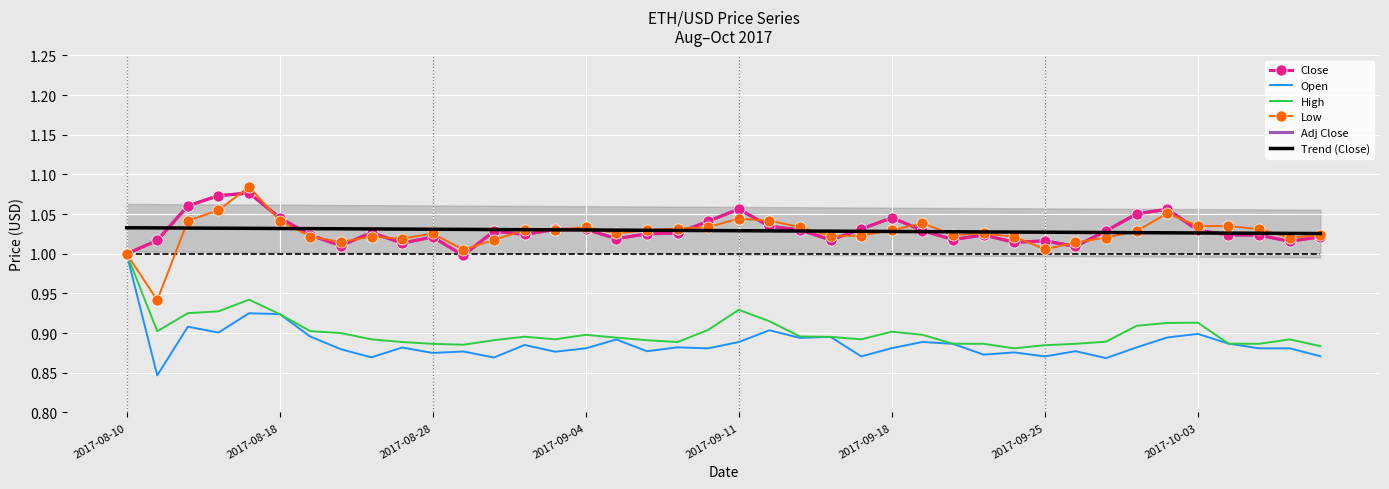

True or false: Trend (Close) and Close intersect in this chart.

True